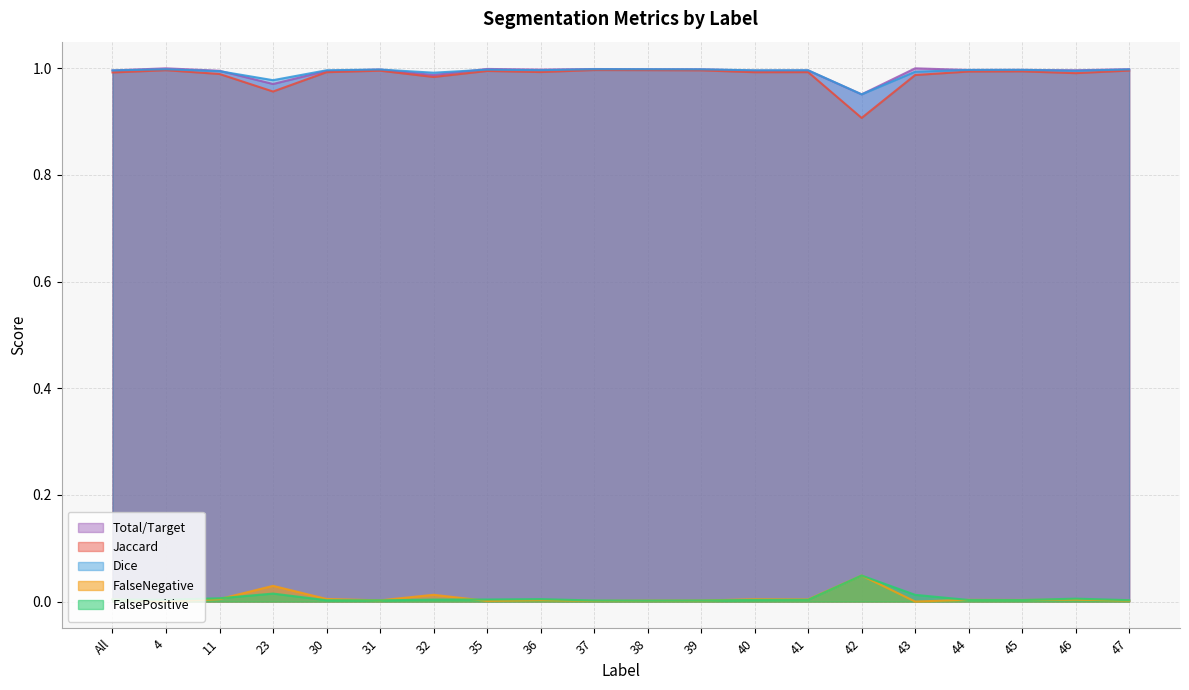

What is the spread (max minus min) of values at 43?

1.0